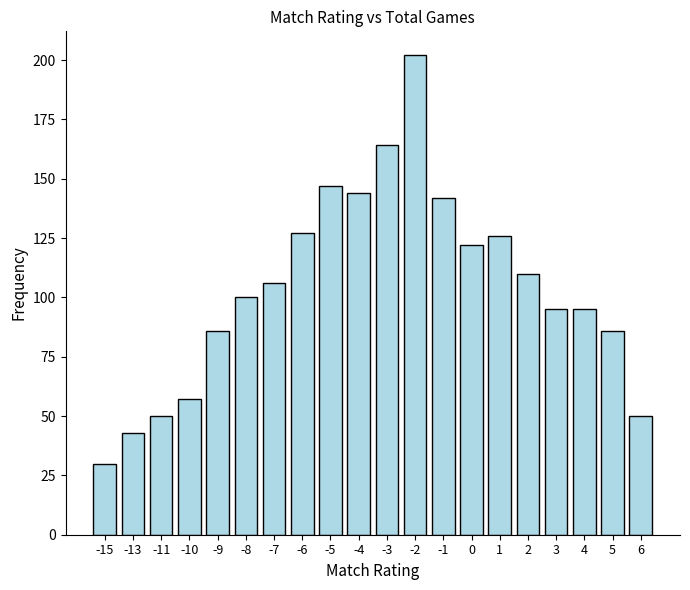

The value at 0 is 122. True or false?

True